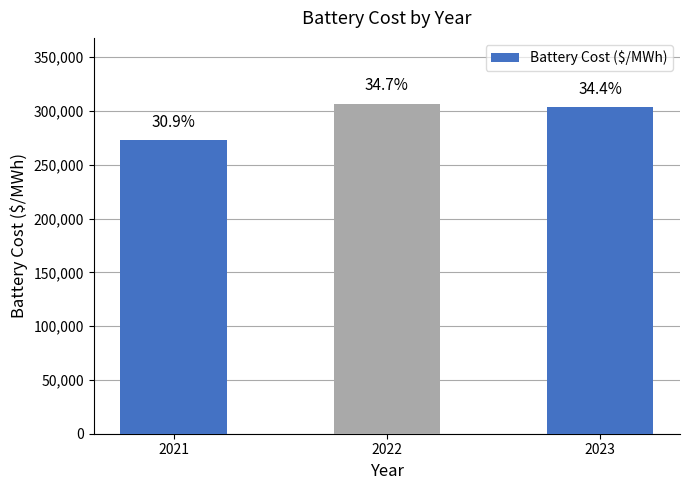

Reading left to right, what are all the values shown in this chart?

272875.2	306691.7	303546.3